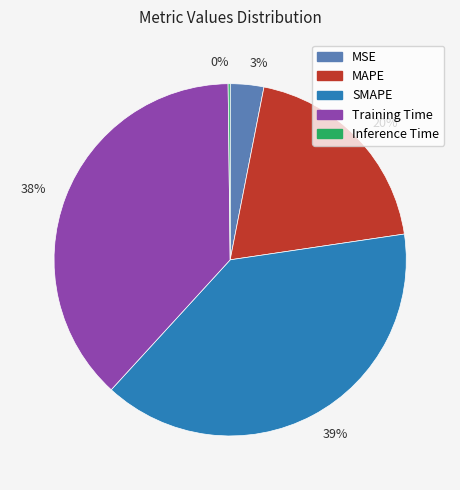

Which has a higher value, MSE or MAPE?

MAPE